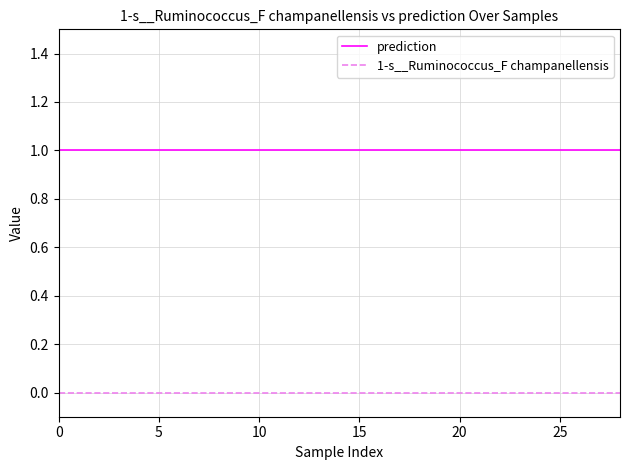

True or false: prediction and 1-s__Ruminococcus_F champanellensis intersect in this chart.

False